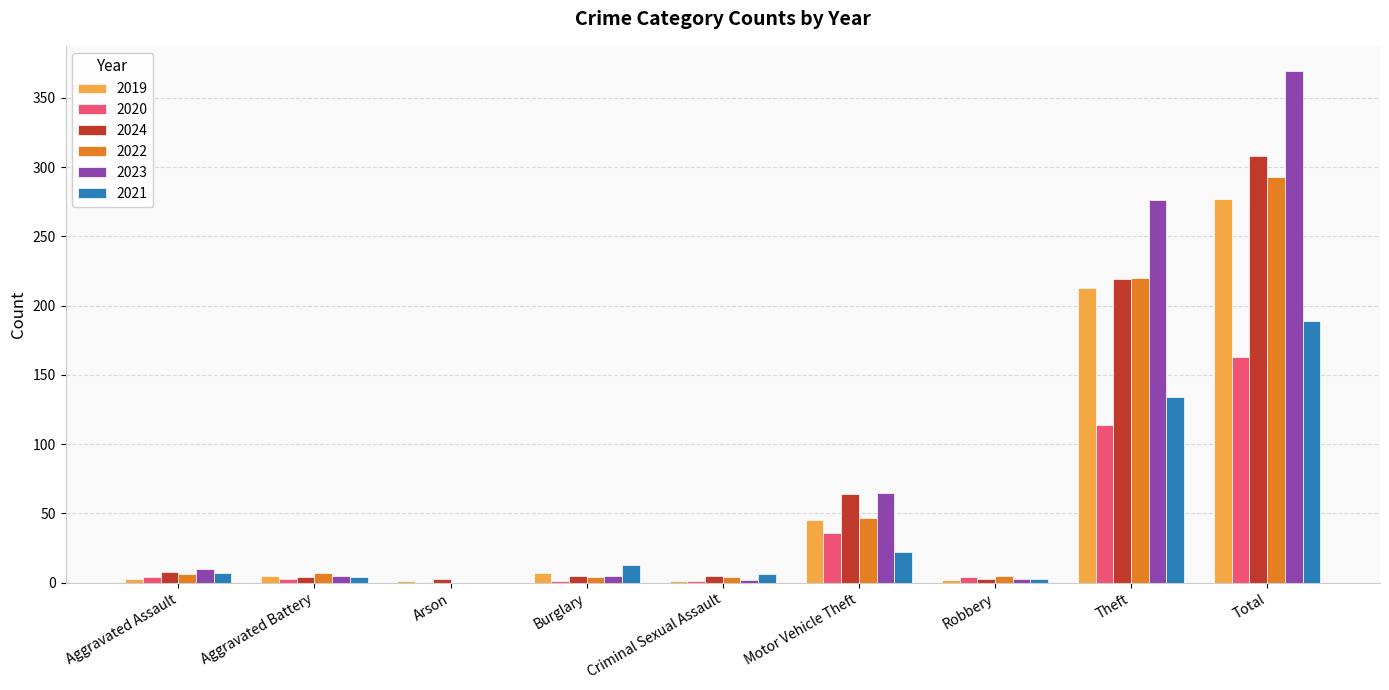

True or false: 2024 has a value of 308 at Total.

True